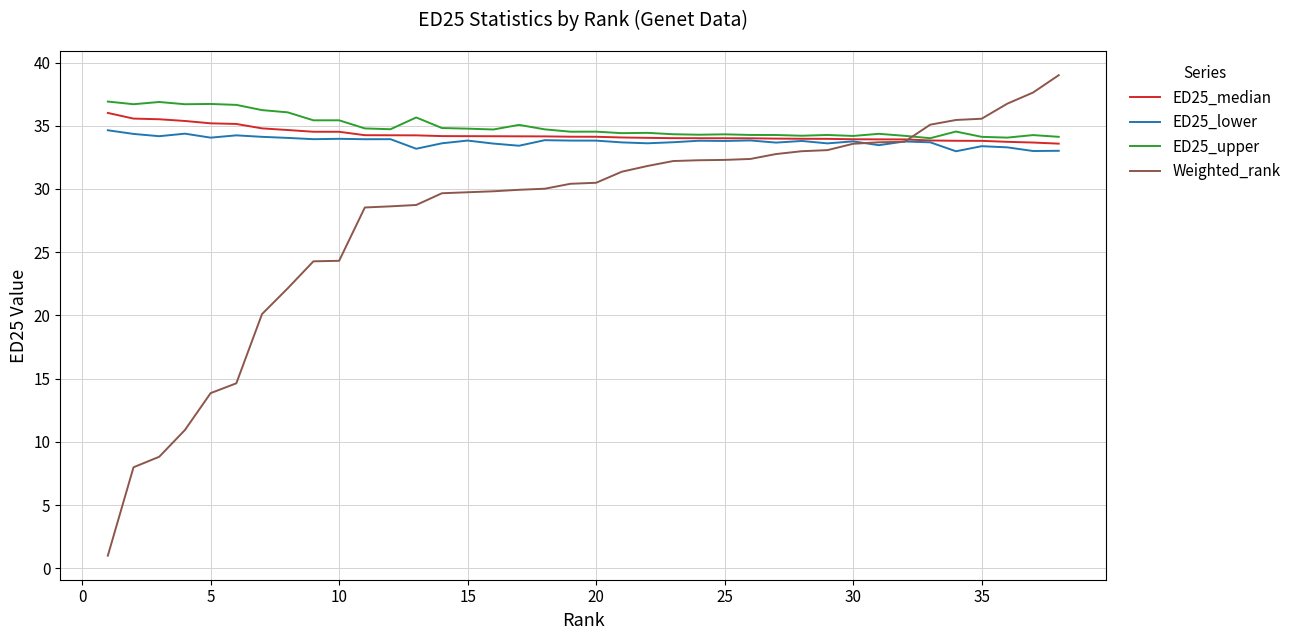

What is the maximum value shown in the chart?

39.0